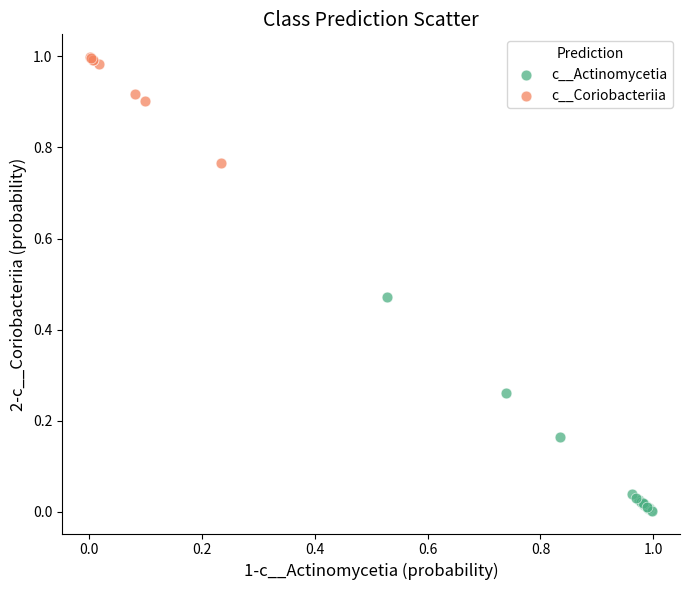

Which series has the largest Y range (max minus min)?

c__Actinomycetia